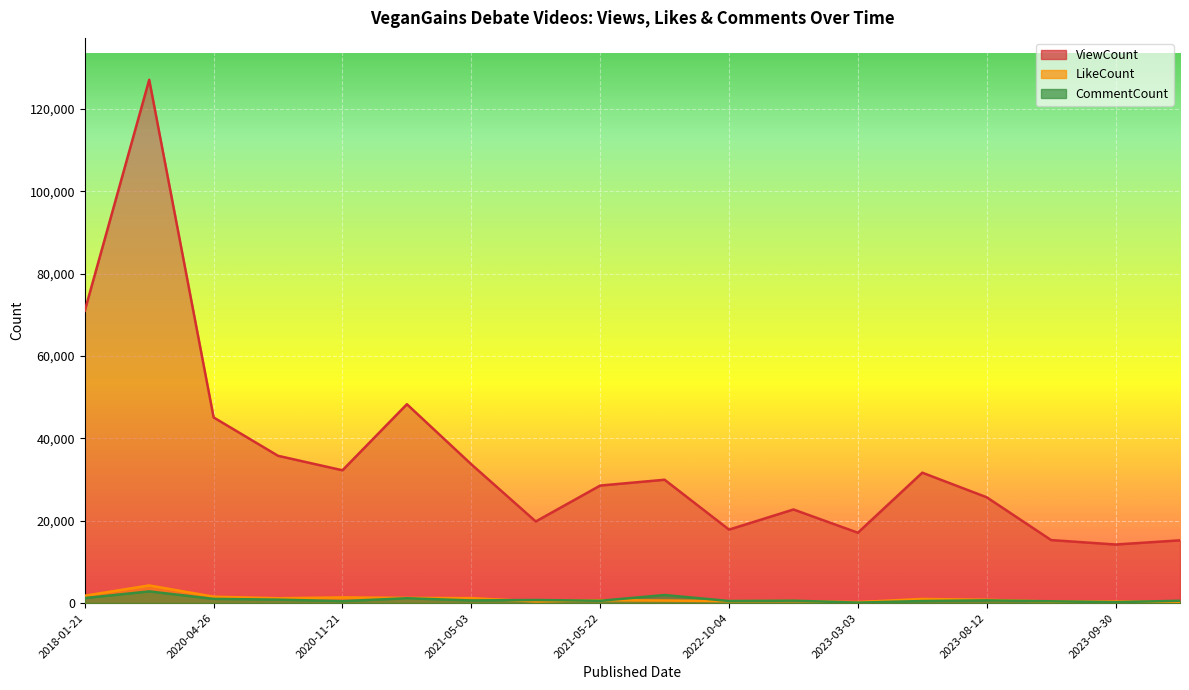

List the series in order of their peak value, lowest first.

CommentCount, LikeCount, ViewCount